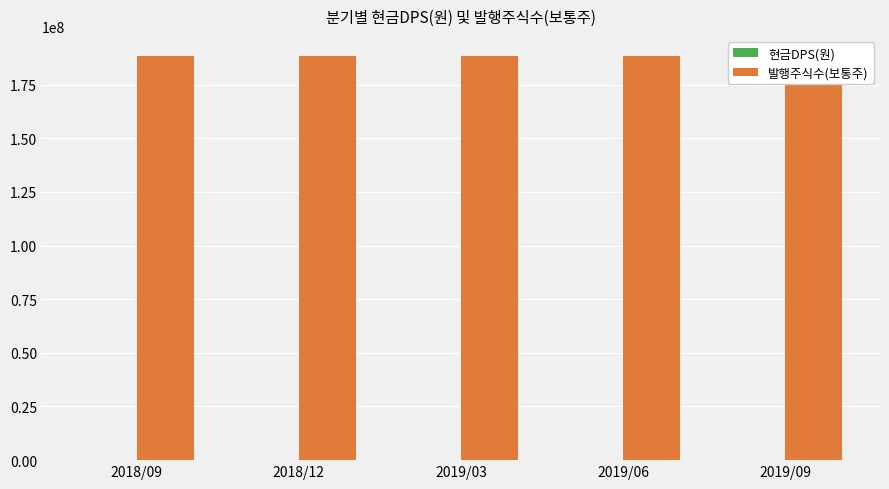

How many values in the 현금DPS(원) series exceed 0?

1